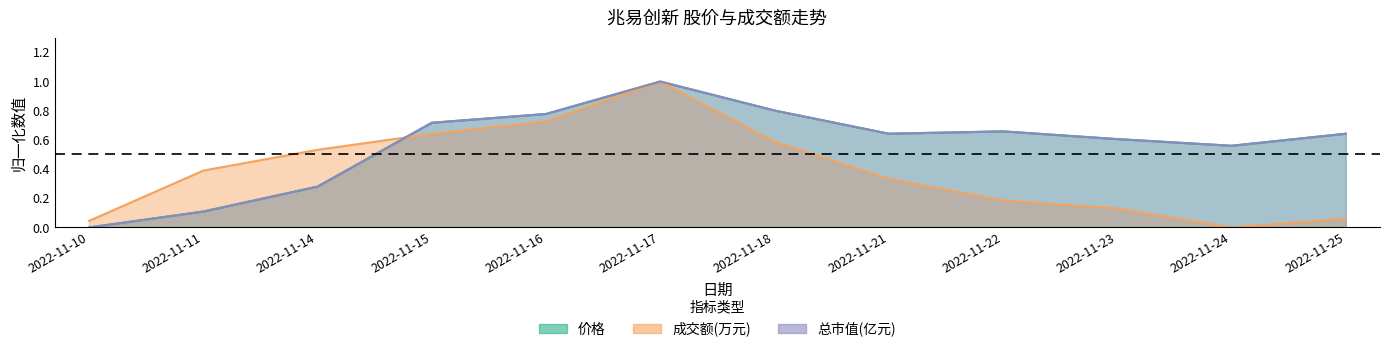

True or false: 总市值(亿元) and 成交额(万元) cross at least once.

True